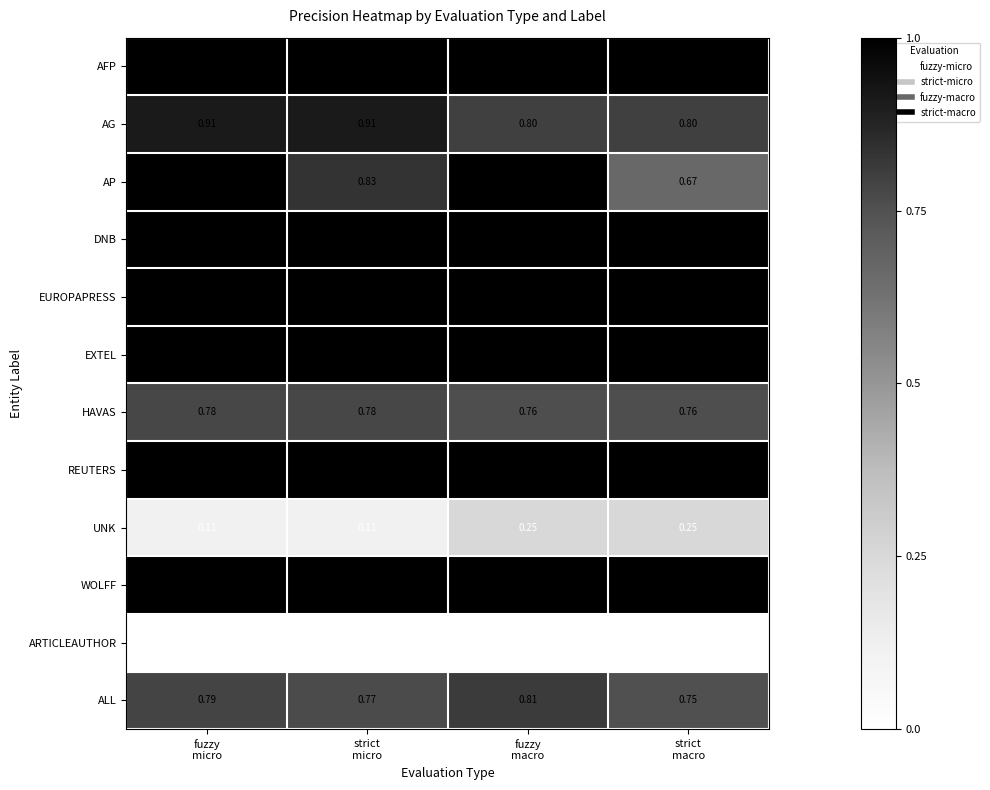

Which series has the largest range (max minus min)?

AP